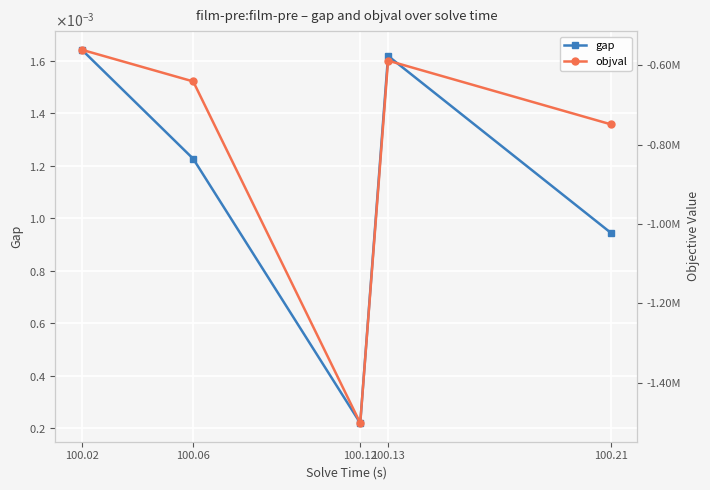

List the labels in order of gap value, largest first.

100.02, 100.13, 100.06, 100.21, 100.12